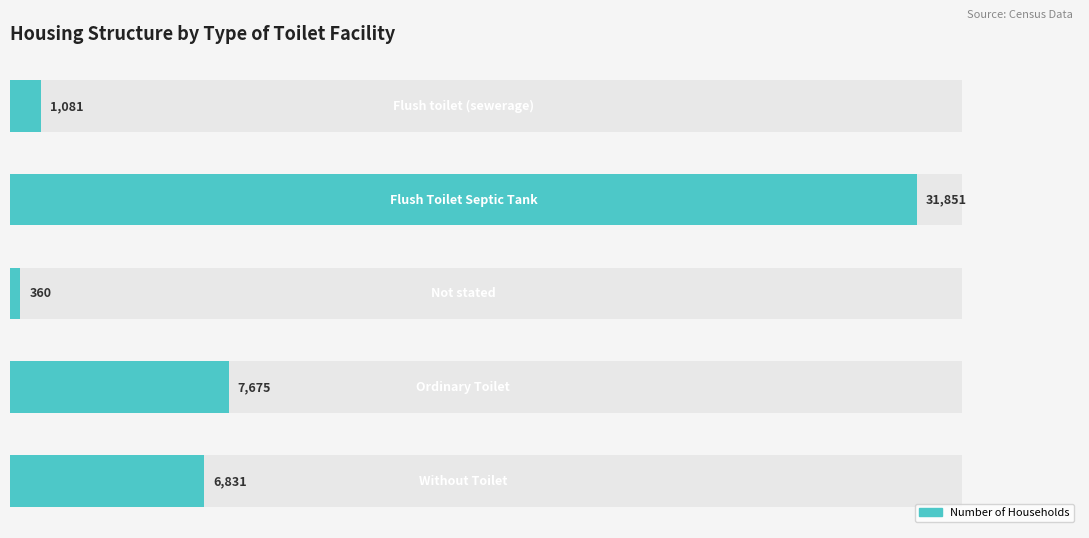

How many data points are less than 6831?

2